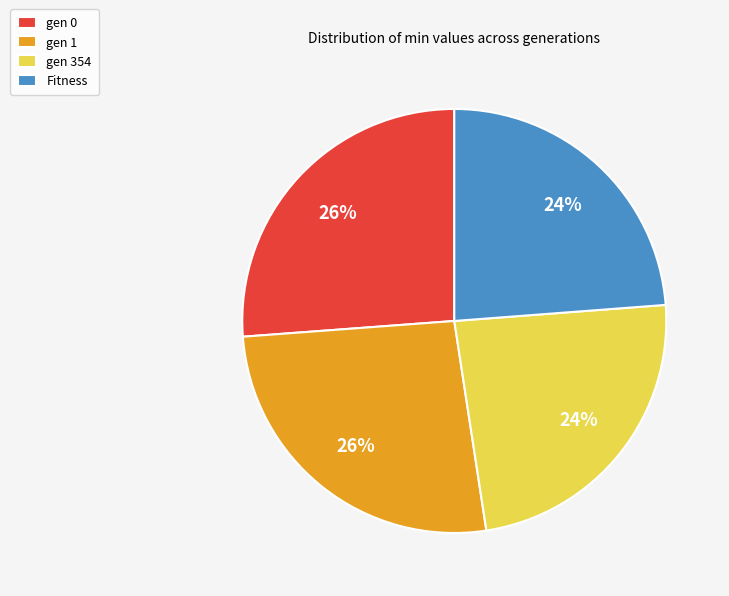

Is gen 354 the majority of the pie?

No